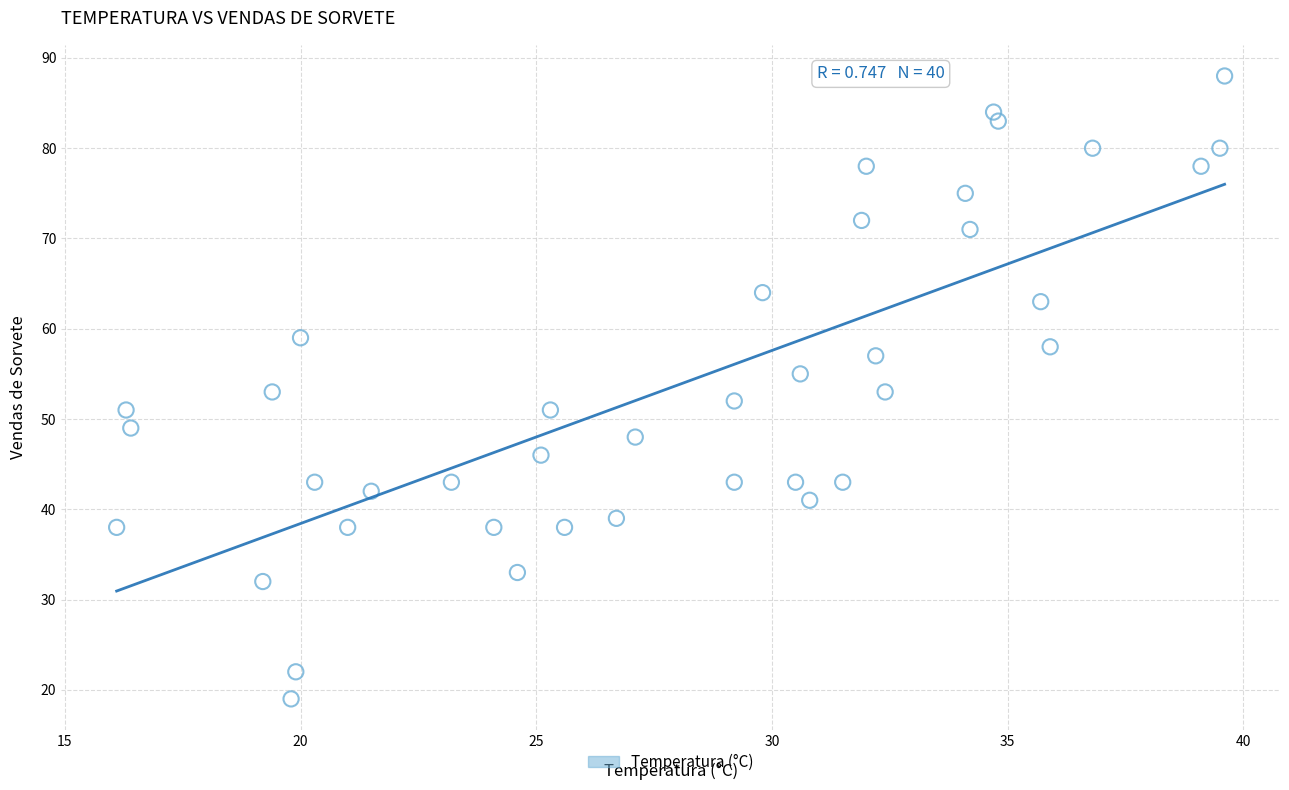

What is the range of Y values (max minus min)?

69